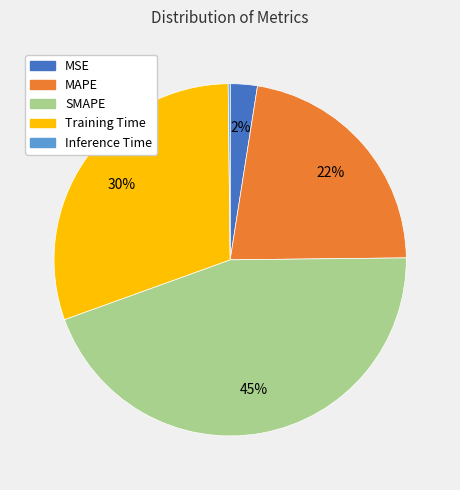

Which has a higher value, MAPE or Training Time?

Training Time